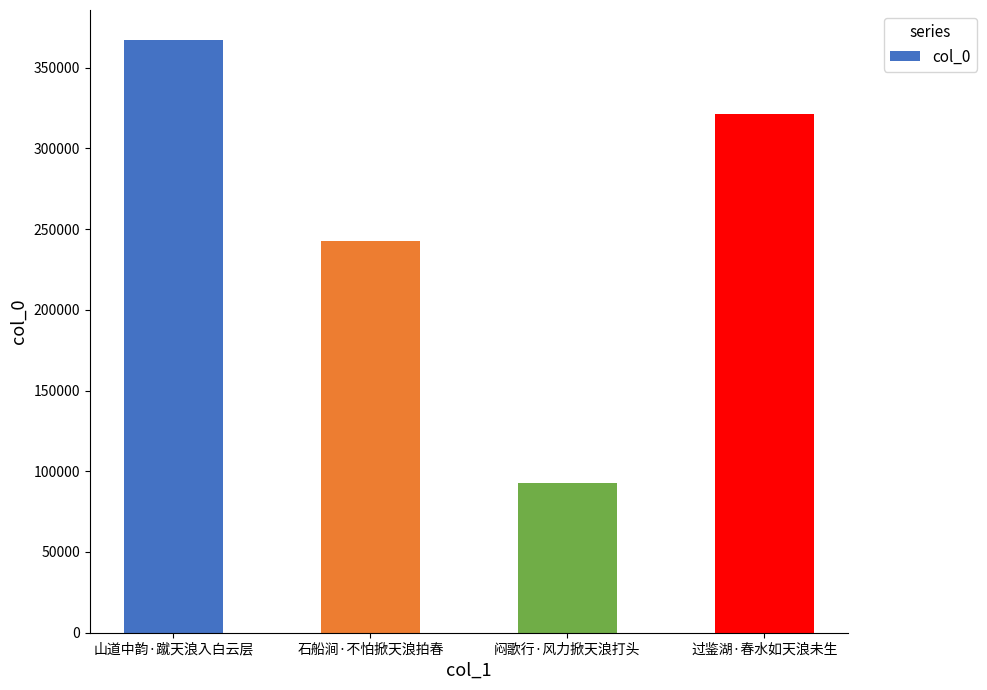

What is the value of the 3rd bar from the left?

92817